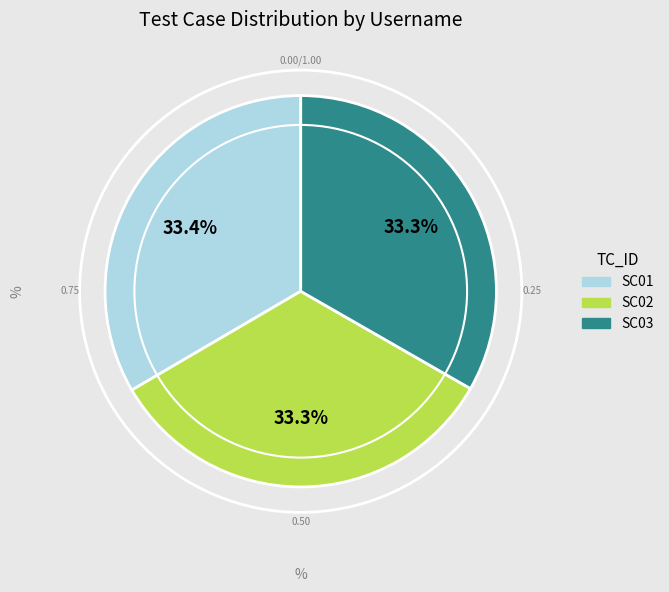

How many slices are in this pie chart?

3